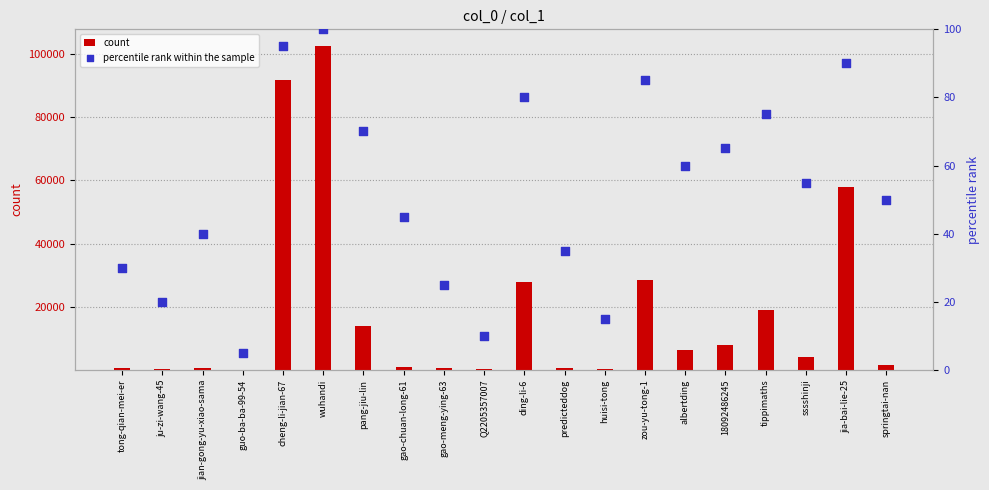

Which series has the widest spread of Y values?

count